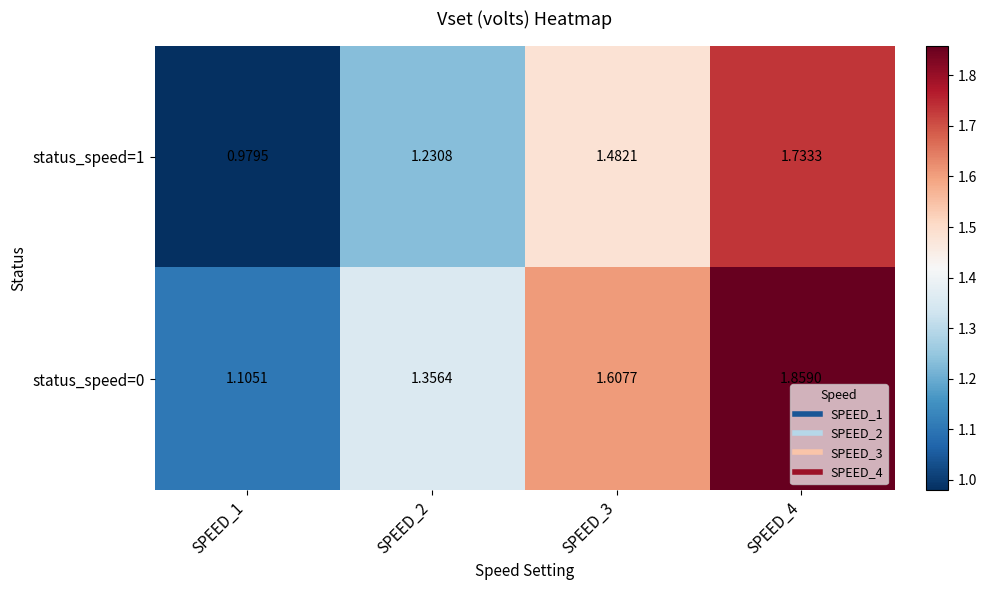

Is the value of status_speed=1 at SPEED_3 greater than the value of status_speed=0 at SPEED_3?

No